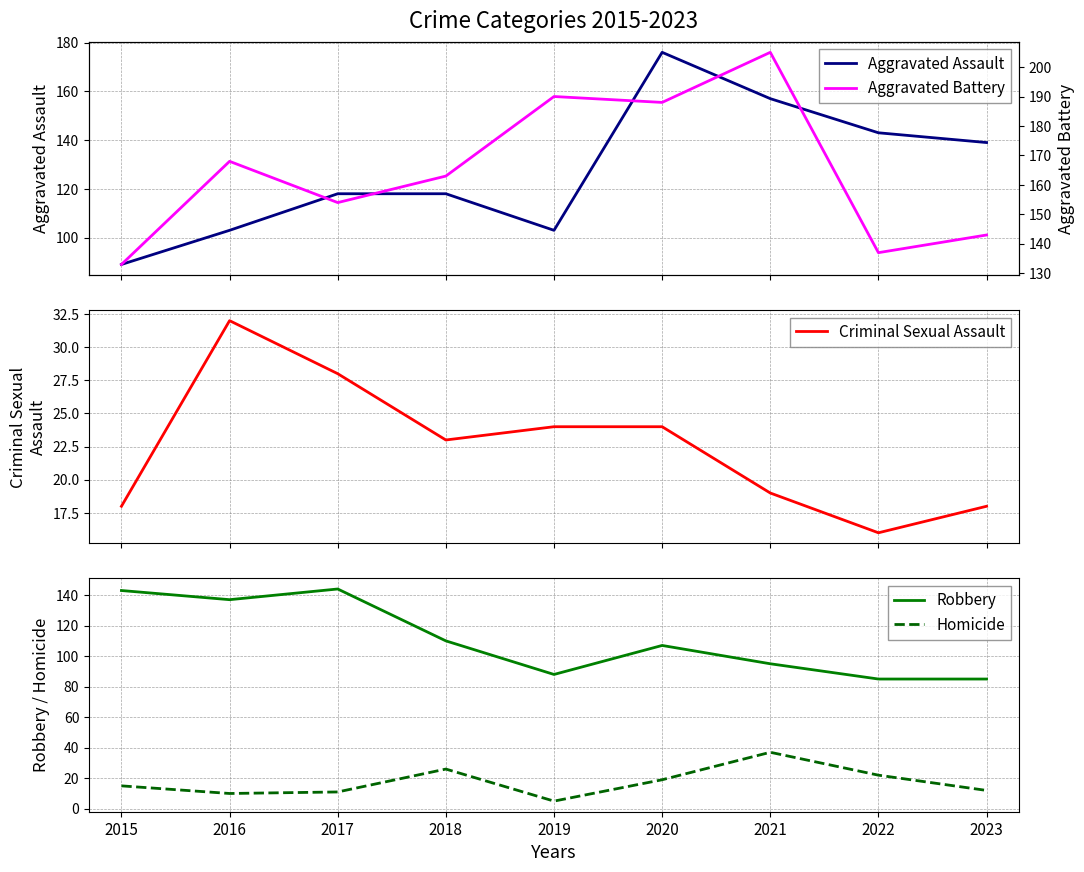

What is the minimum value for Aggravated Battery?

133